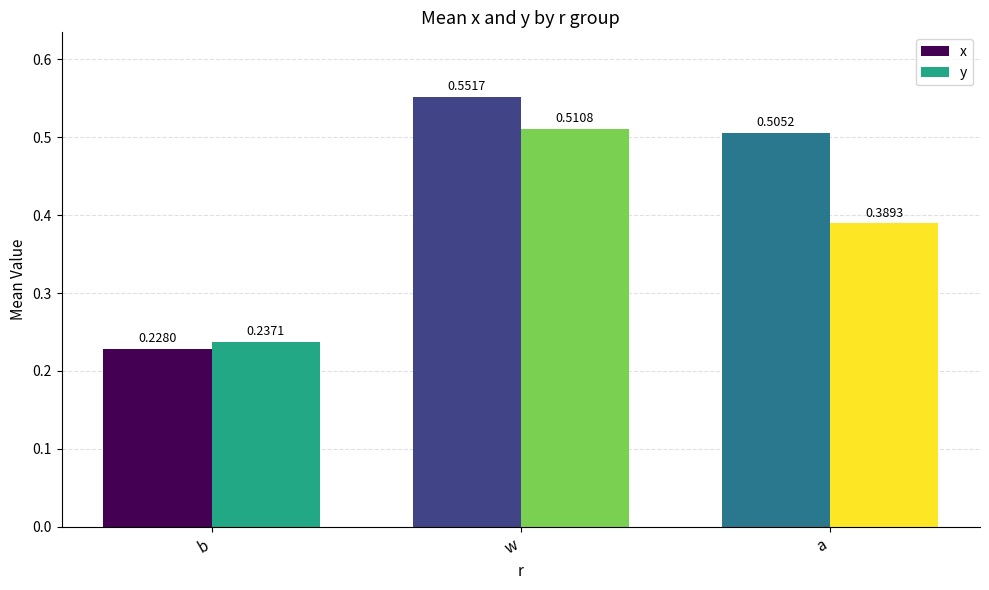

What is the difference between the maximum and minimum values in the y series?

0.3